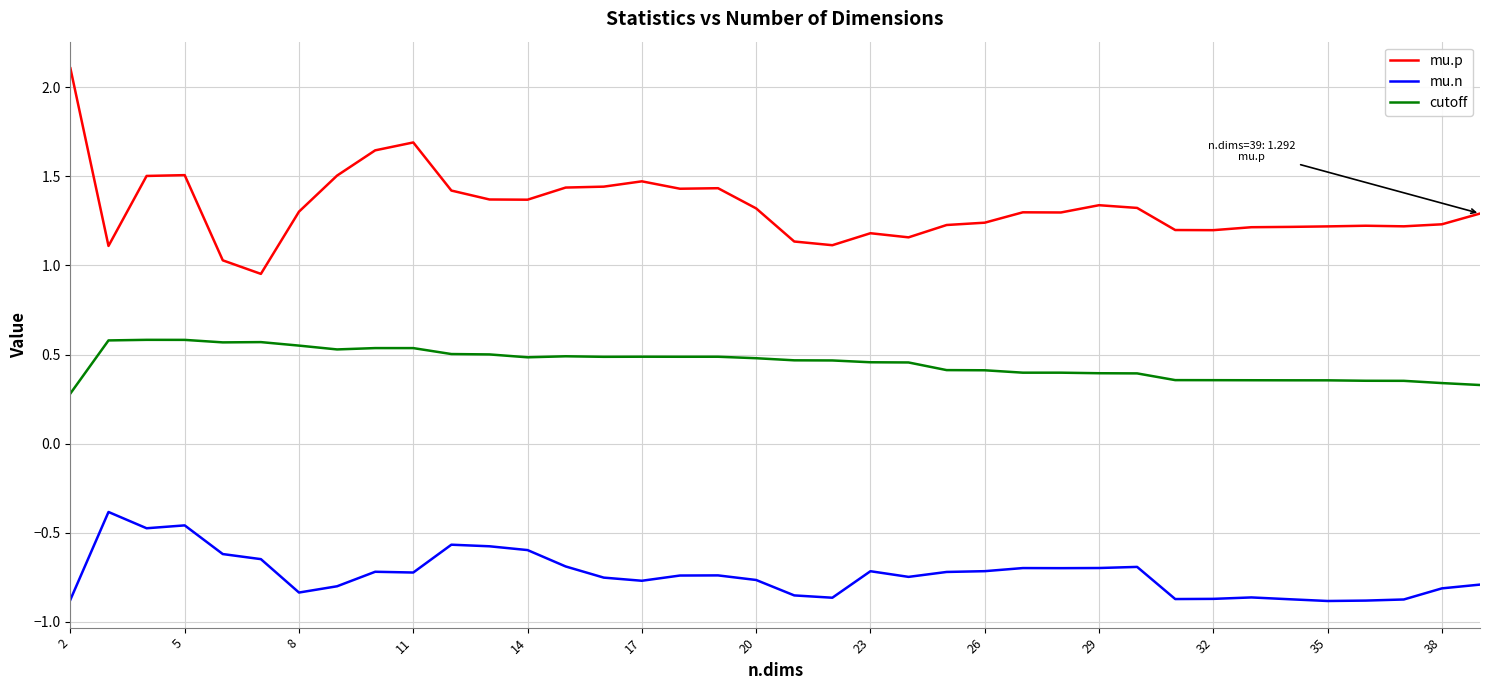

What is the maximum value shown in the chart?

2.1